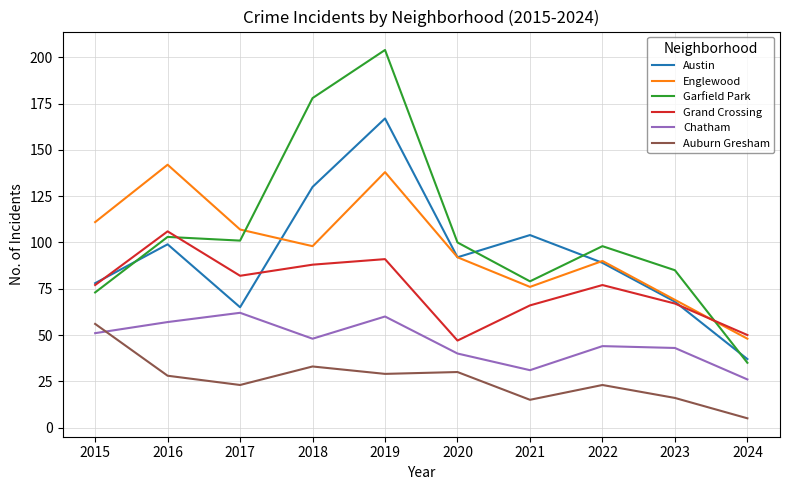

Reading left to right, list all the values displayed in this chart.

Austin: 78	99	65	130	167	92	104	89	68	37
Englewood: 111	142	107	98	138	92	76	90	69	48
Garfield Park: 73	103	101	178	204	100	79	98	85	35
Grand Crossing: 77	106	82	88	91	47	66	77	67	50
Chatham: 51	57	62	48	60	40	31	44	43	26
Auburn Gresham: 56	28	23	33	29	30	15	23	16	5